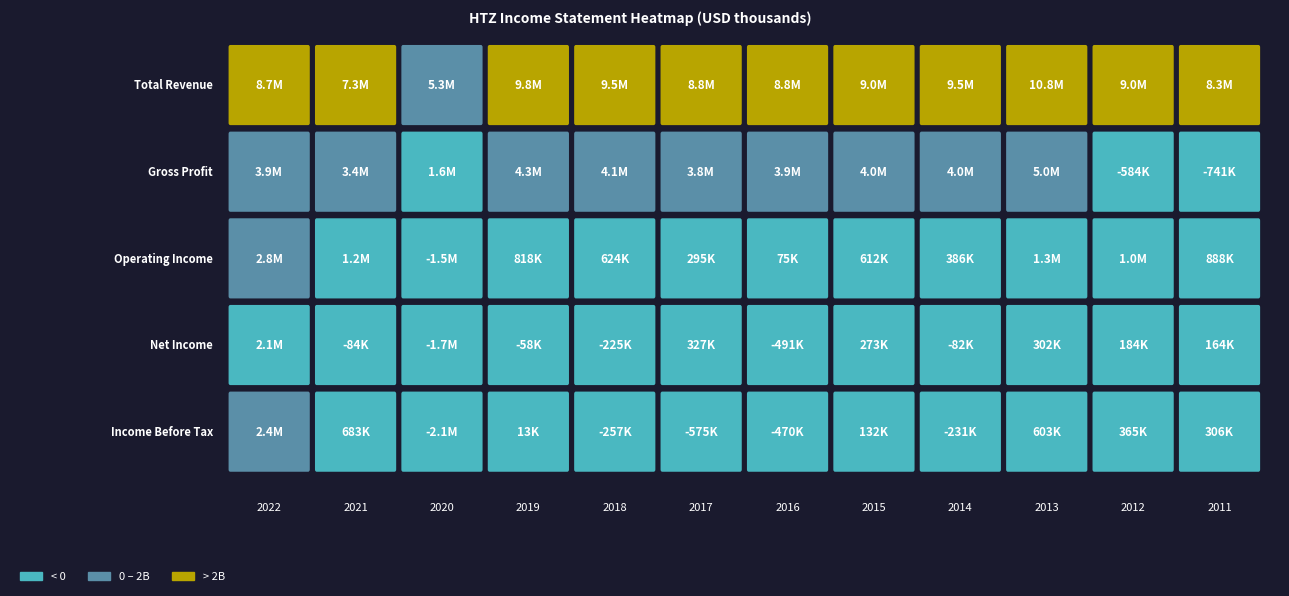

Which series changed the most between 2022 and 2011?

Gross Profit